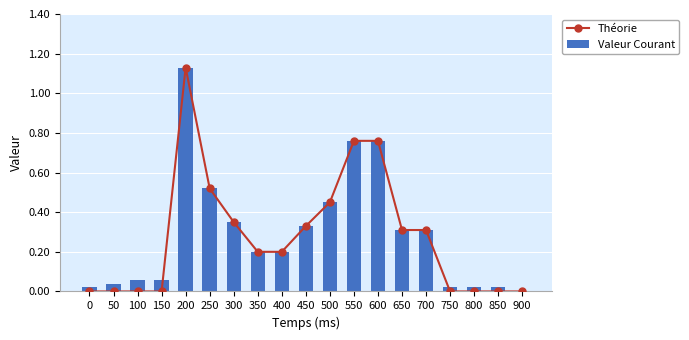

Is the value of Théorie at 200 greater than the value of Valeur Courant at 100?

Yes